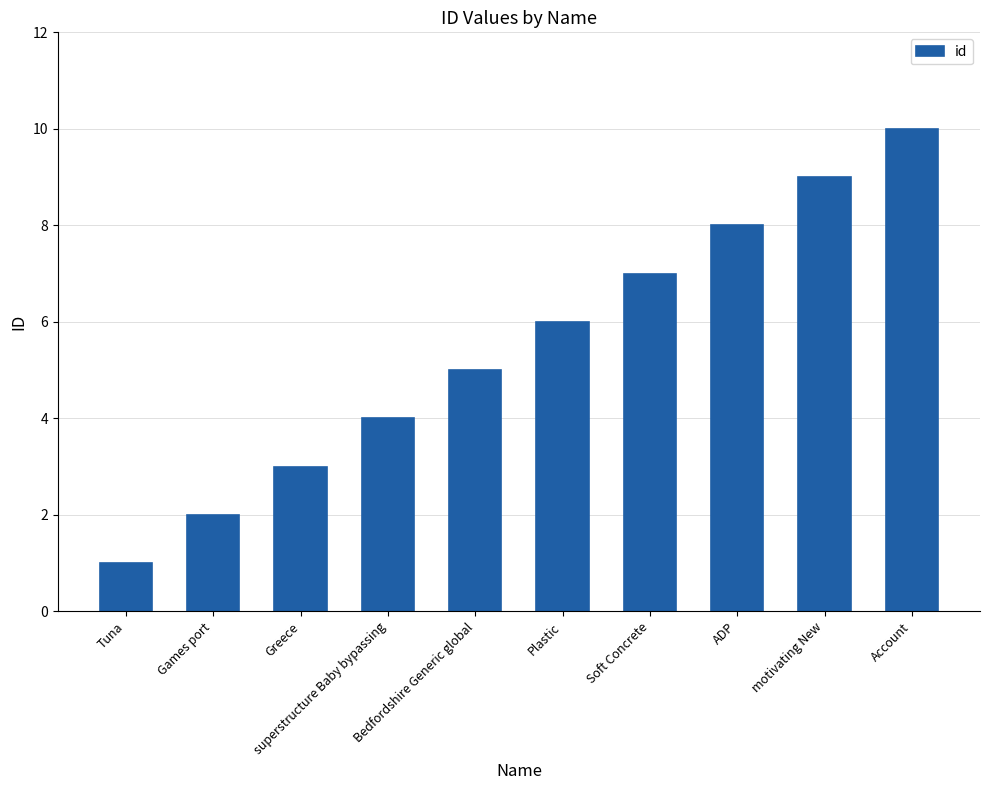

Reading left to right, list all the values displayed in this chart.

Tuna=1	Games port=2	Greece=3	superstructure Baby bypassing=4	Bedfordshire Generic global=5	Plastic=6	Soft Concrete=7	ADP=8	motivating New=9	Account=10